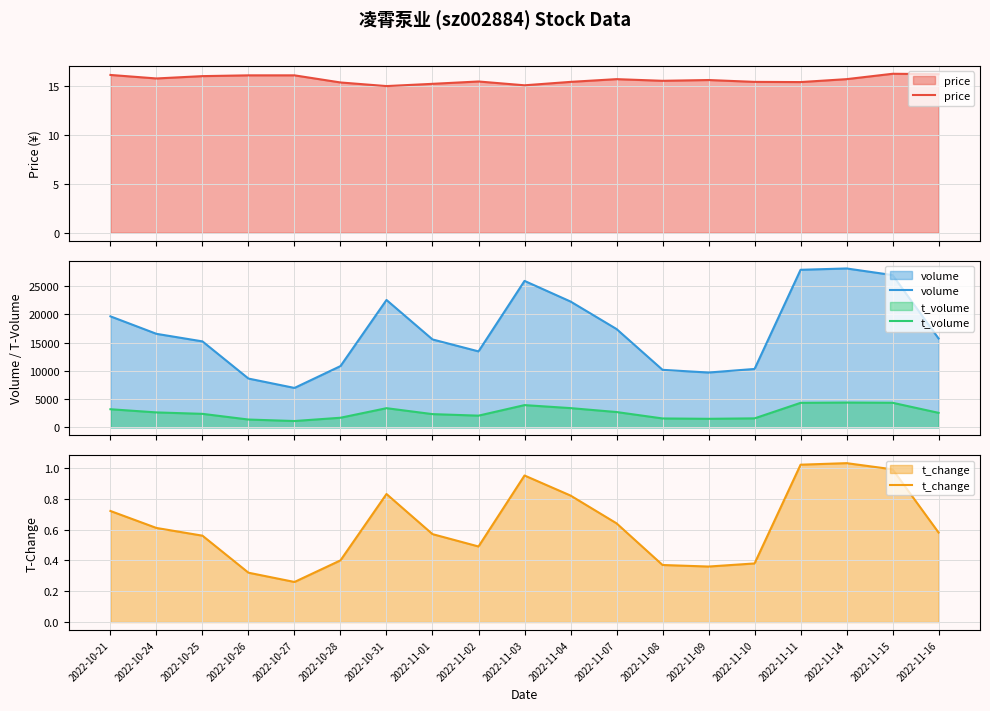

True or false: volume has a value of 26955.0 at 2022-11-15.

True